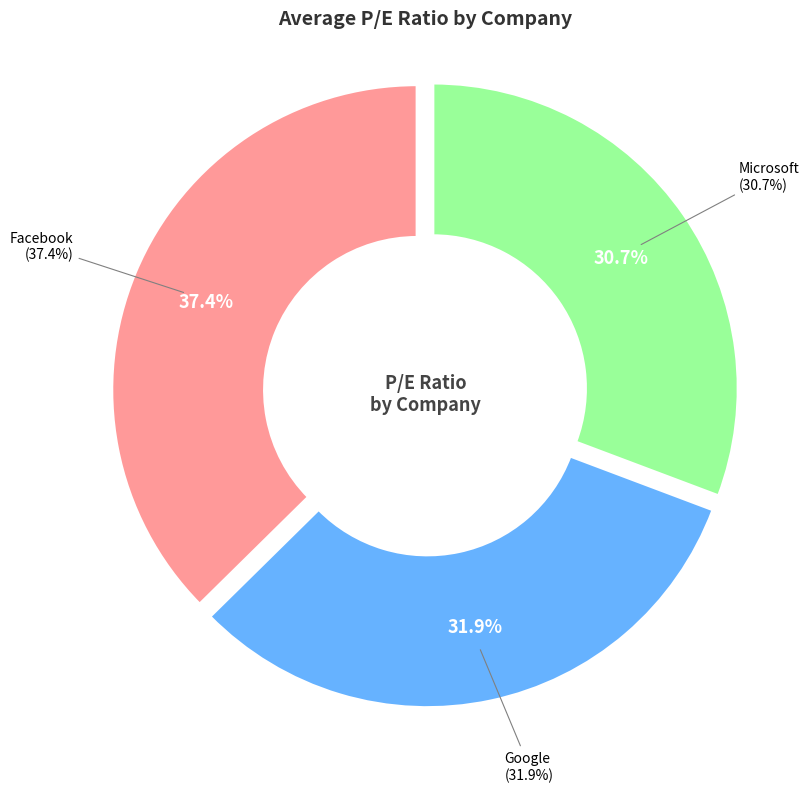

What is the ratio of the value at Microsoft to the value at Google?

1.0